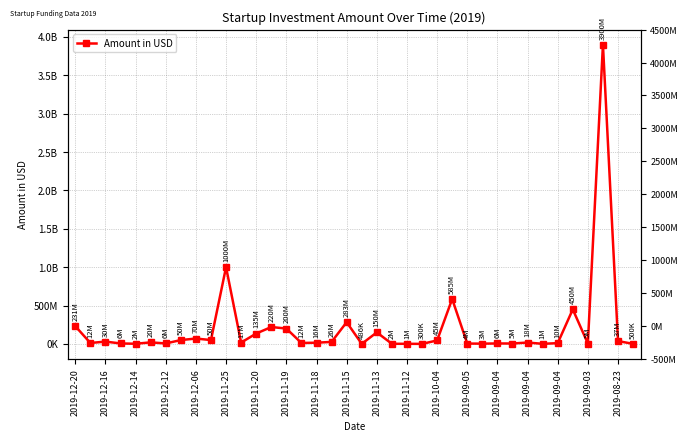

What is the value of the 22nd point from the left?

1500000